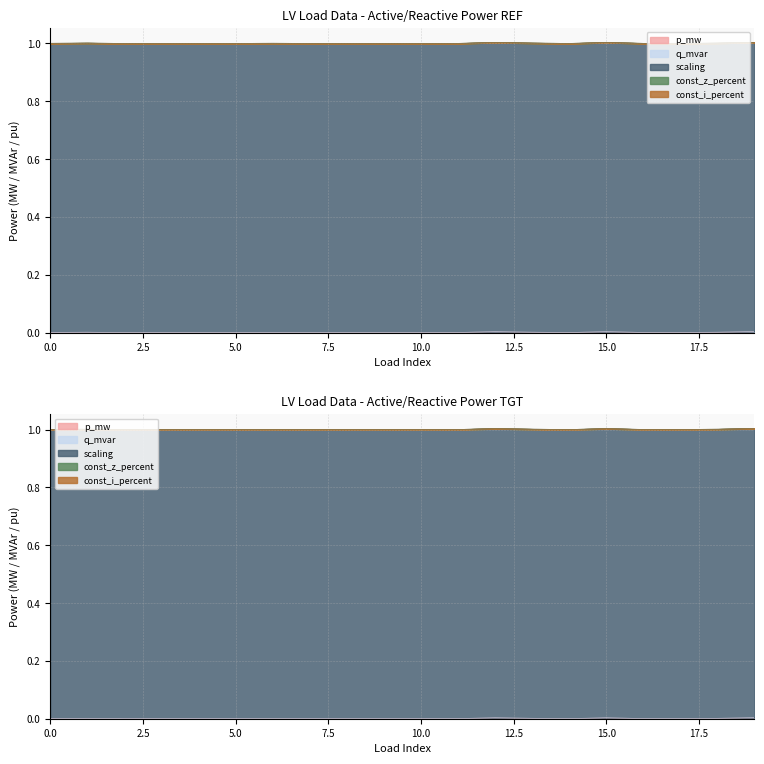

Does the chart display data point markers on the line(s)?

No